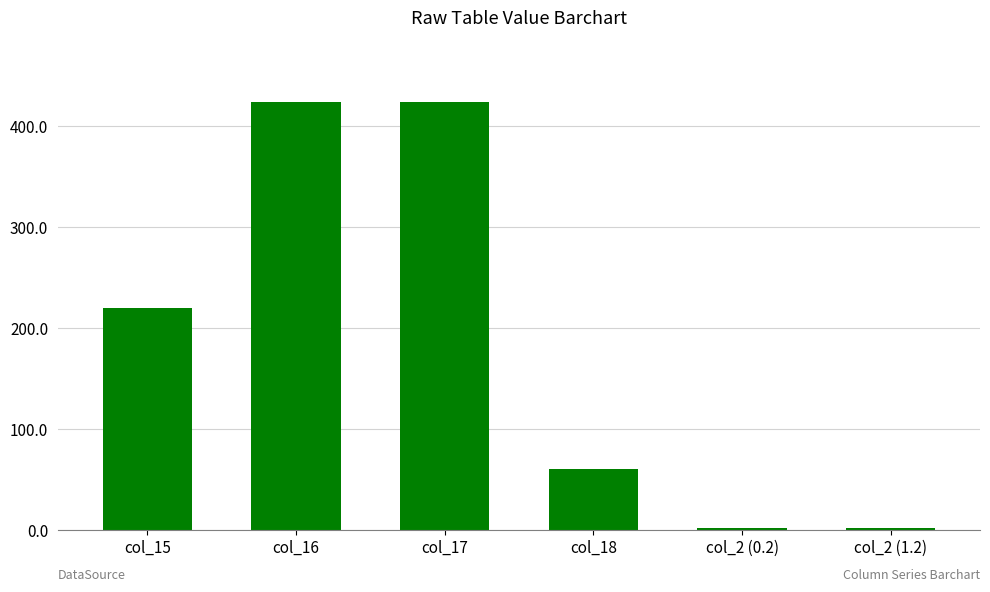

What is the greatest value displayed?

424.6